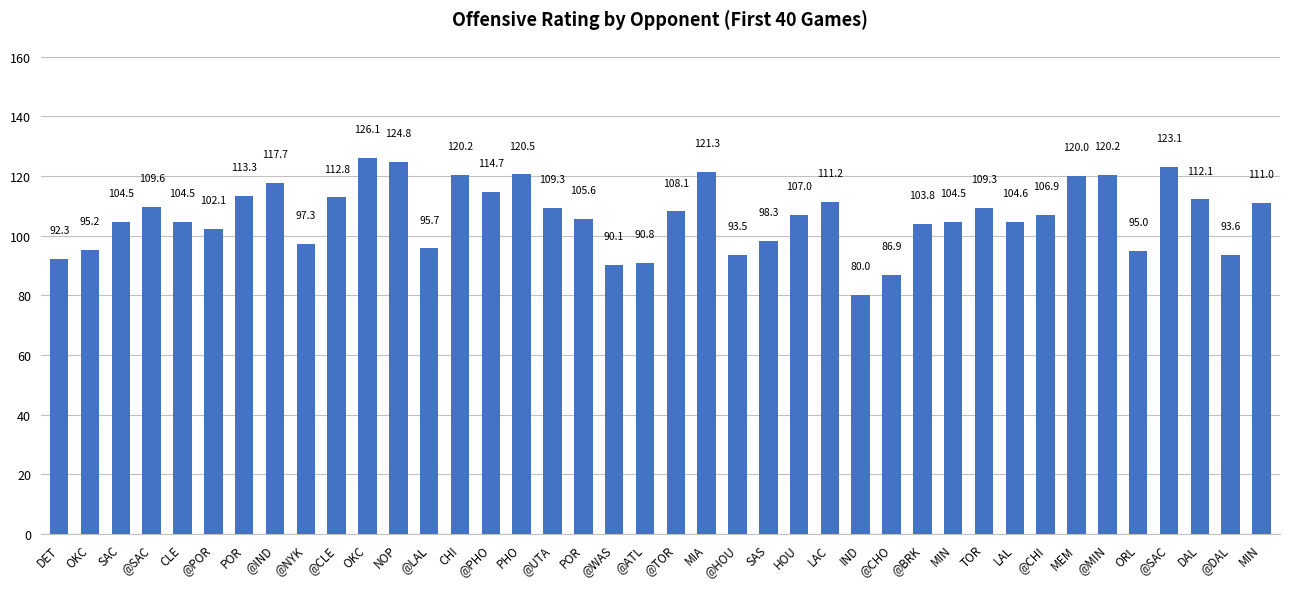

How many values are below 107?

20